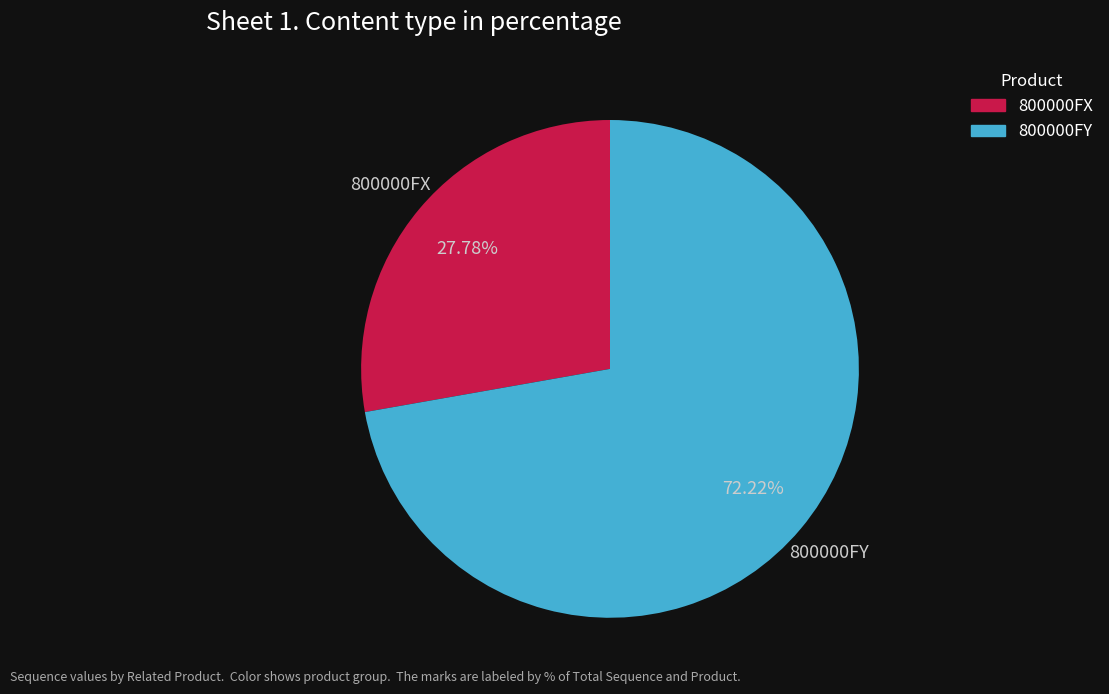

Is there any slice that represents more than half of the pie?

Yes